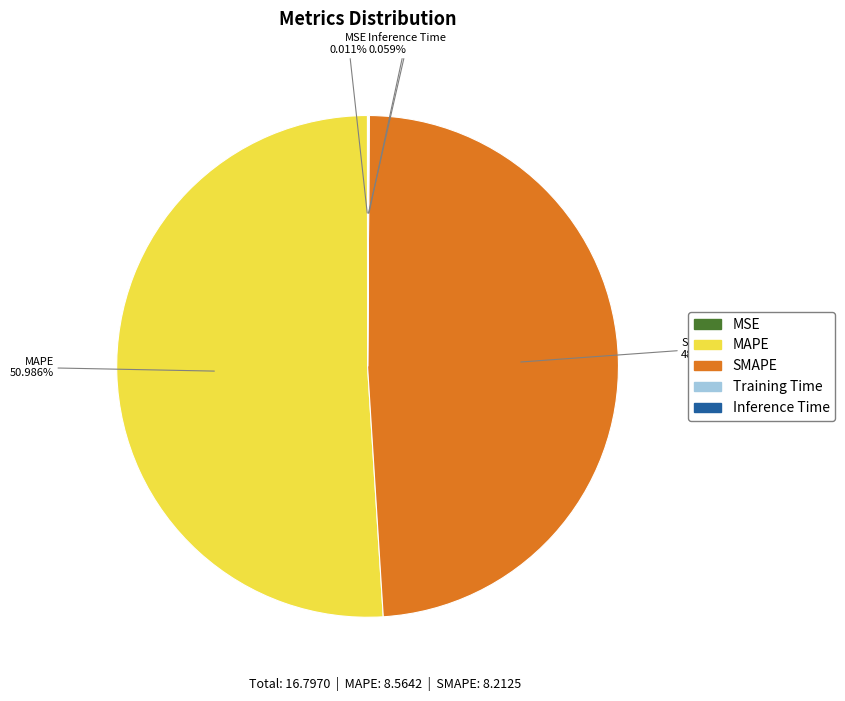

Which category has the biggest portion of the pie?

MAPE